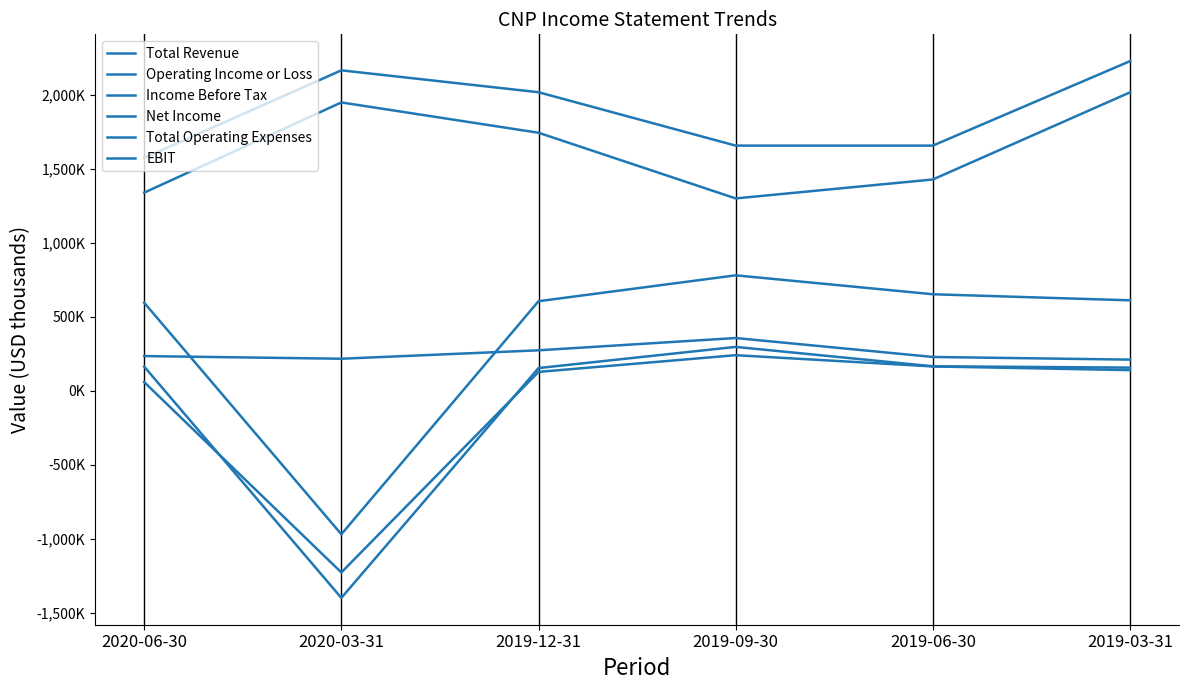

How many interior local peaks does the Operating Income or Loss series have?

1